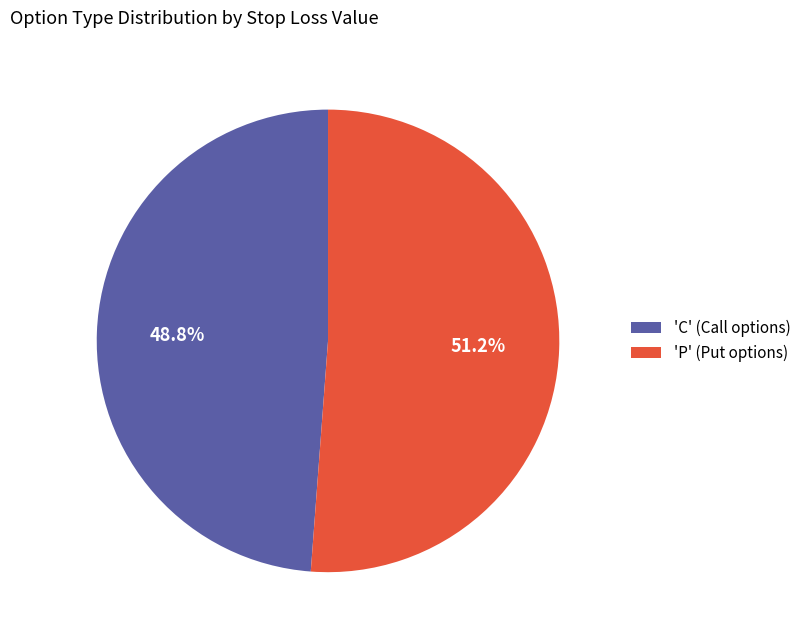

Rank the categories by value from lowest to highest.

'C' (Call options), 'P' (Put options)